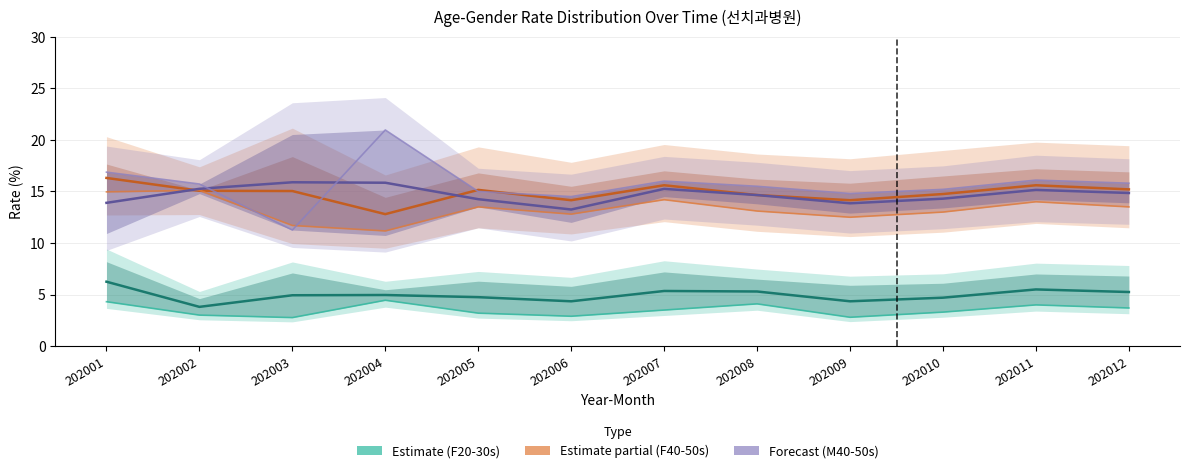

Reading left to right, transcribe all the data shown in this chart.

Estimate (Female 20-30s): 6.2	3.8	4.9	5.0	4.8	4.3	5.3	5.3	4.3	4.7	5.5	5.2
Estimate based on partial data (Female 40-50s): 16.3	15.1	15.0	12.8	15.2	14.2	15.6	14.6	14.2	14.8	15.6	15.2
Forecast (Male 40-50s): 13.9	15.3	15.9	15.8	14.2	13.2	15.2	14.7	13.9	14.3	15.2	14.9